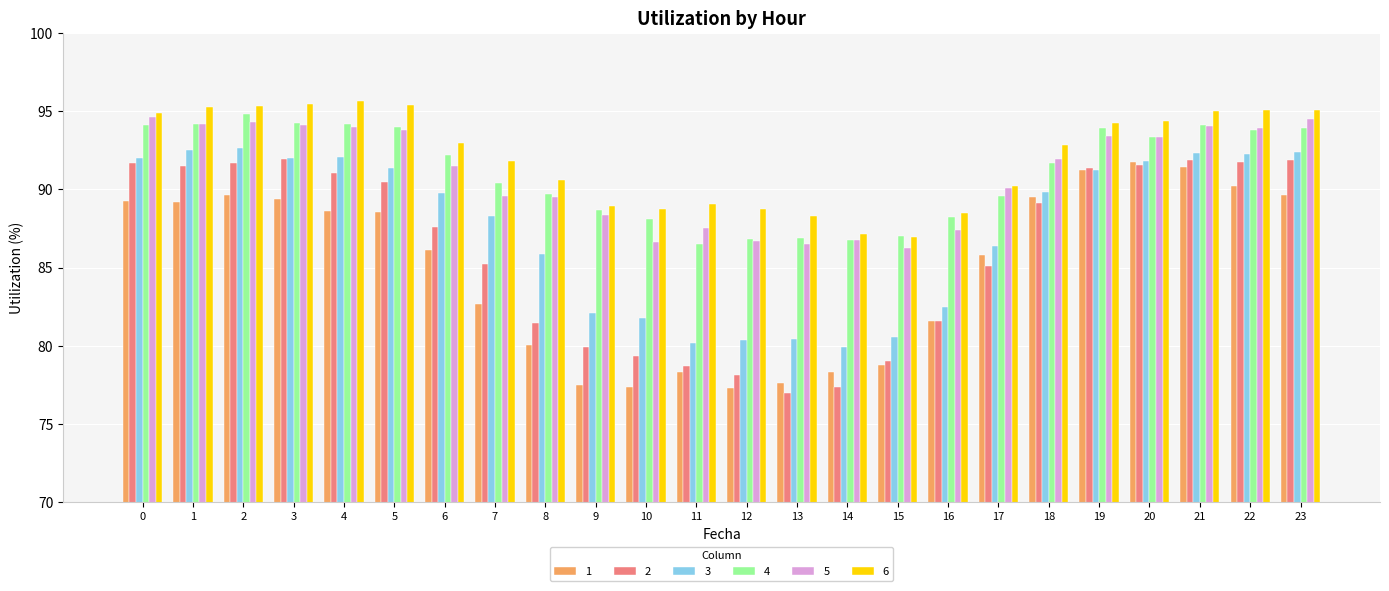

True or false: 4 has a value of 94.0 at 5.

True